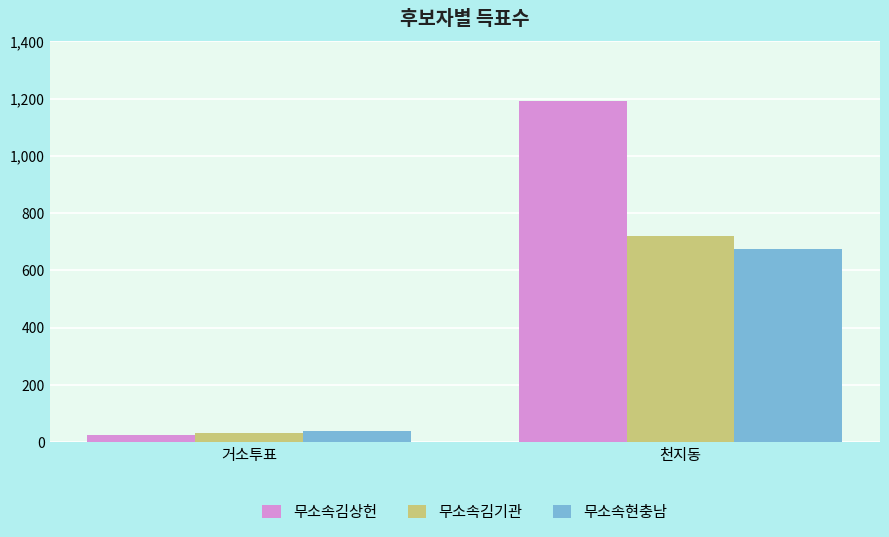

What is the value of the 무소속현충남 bar at the 1st from the left?

37